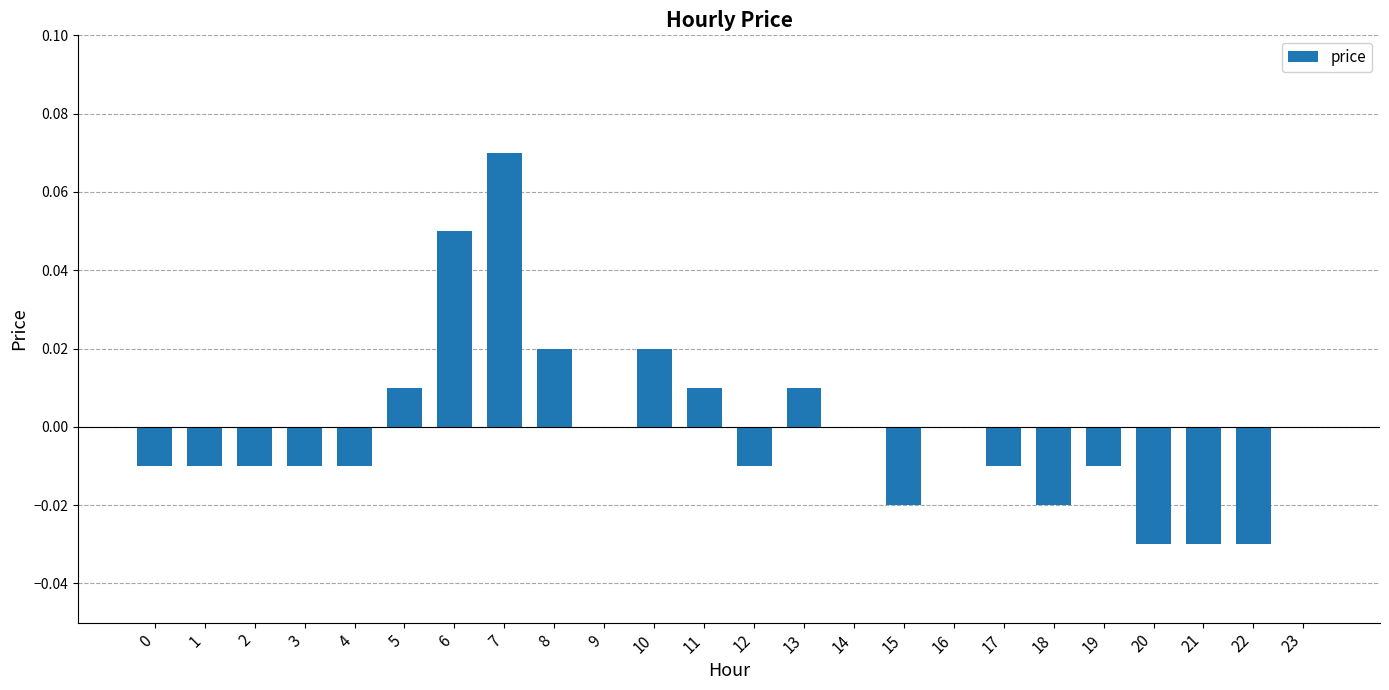

Count the number of categories in the chart.

24